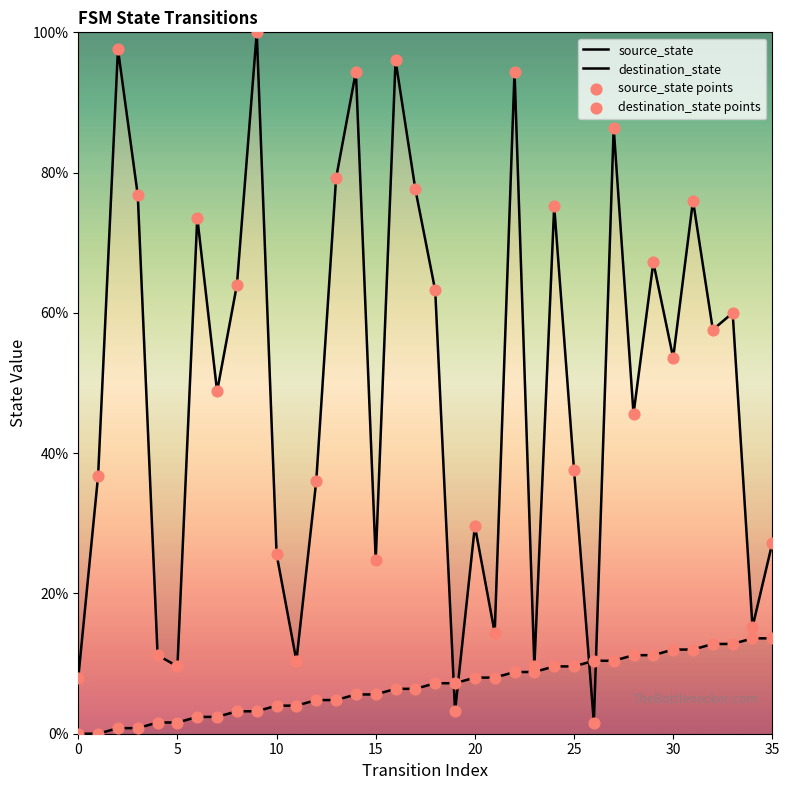

At how many categories does at least one series exceed 90?

5